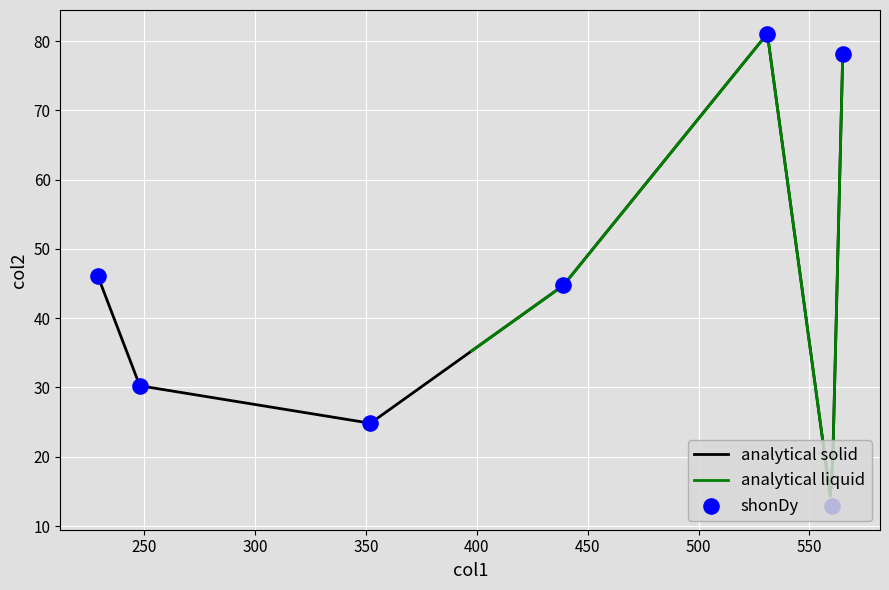

What is the highest value of the analytical solid series?

80.7